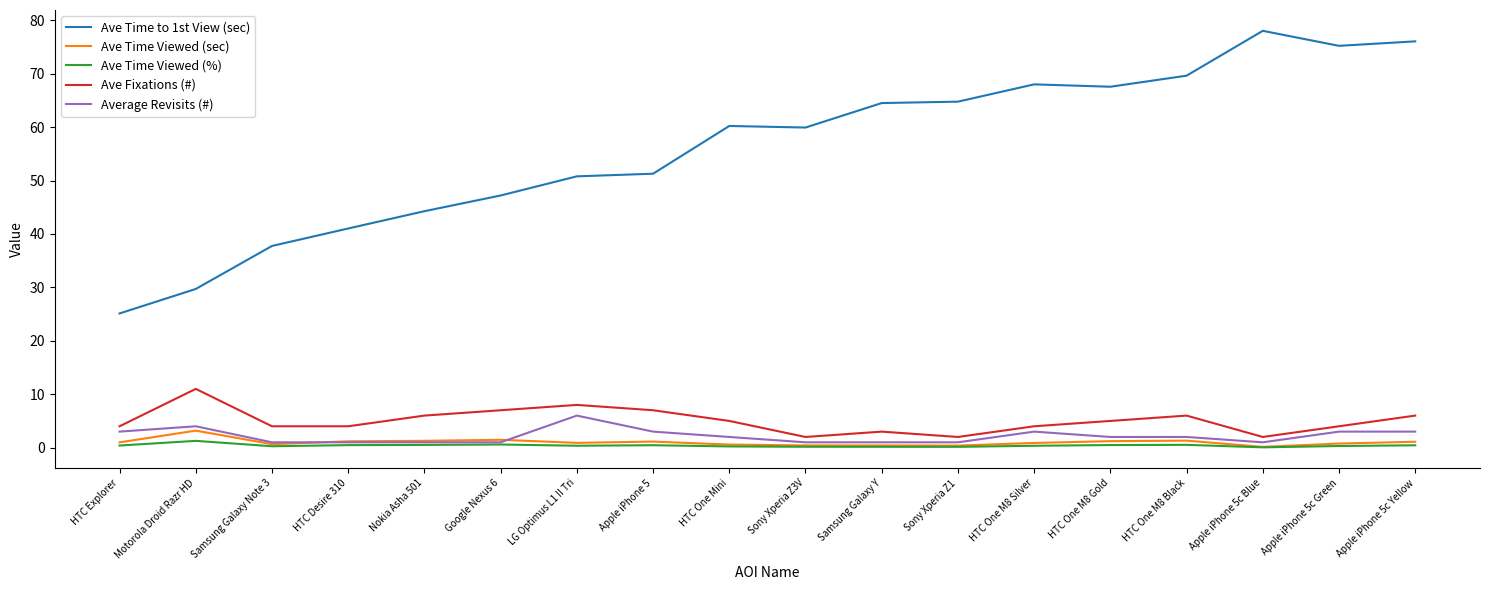

True or false: Ave Time Viewed (sec) and Ave Fixations (#) intersect in this chart.

False